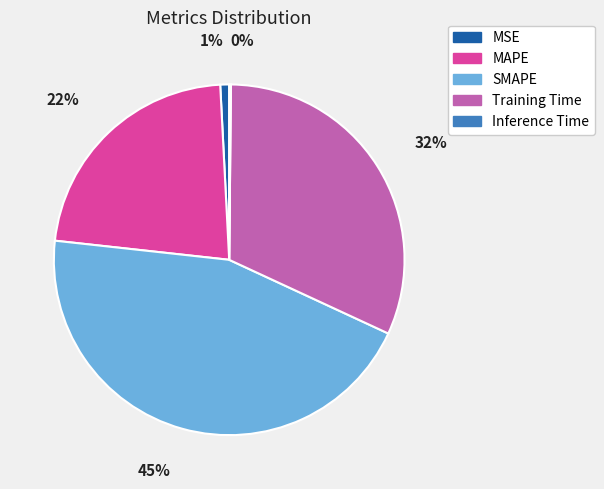

Is it true that MSE is 1% of the pie?

True